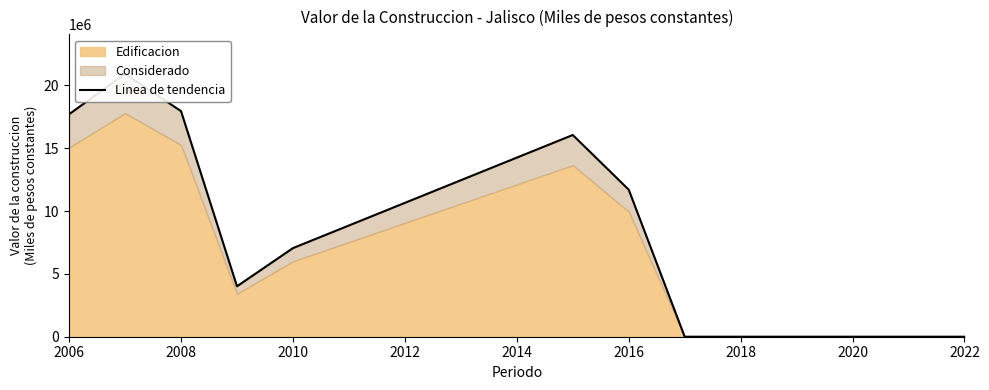

What is the difference between the maximum and minimum values?

20920701.9